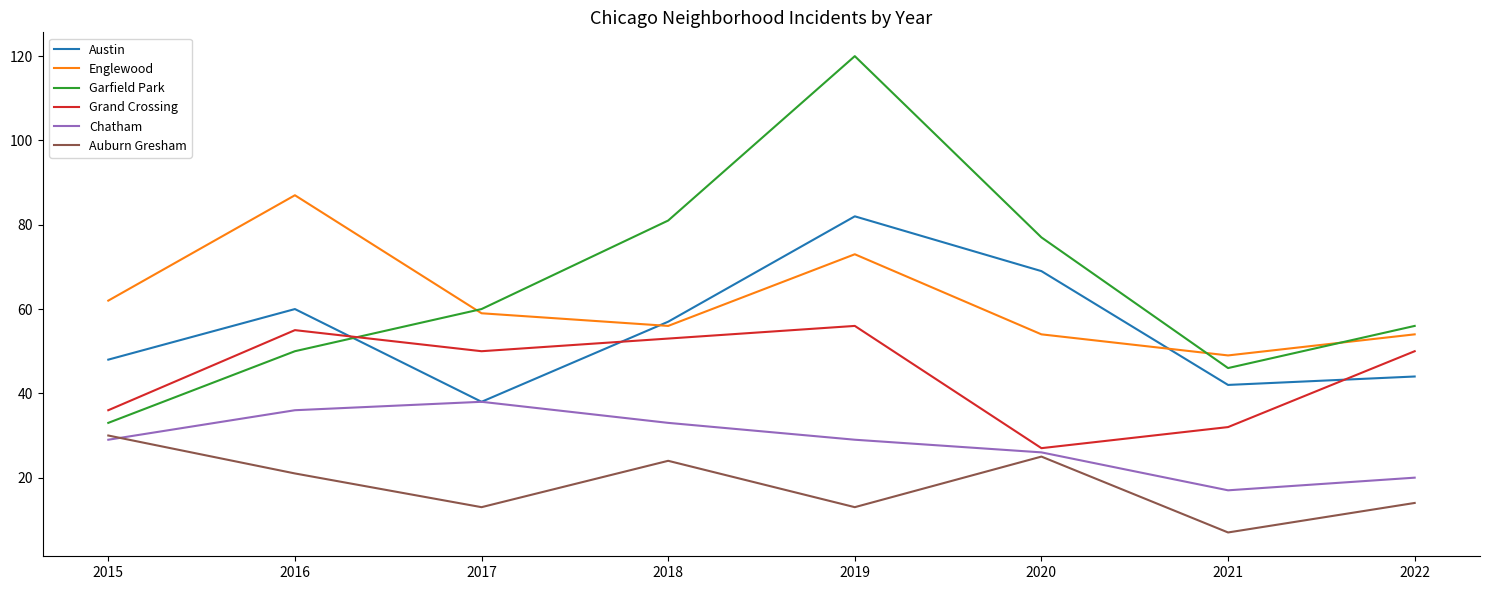

True or false: Austin and Auburn Gresham cross at least once.

False